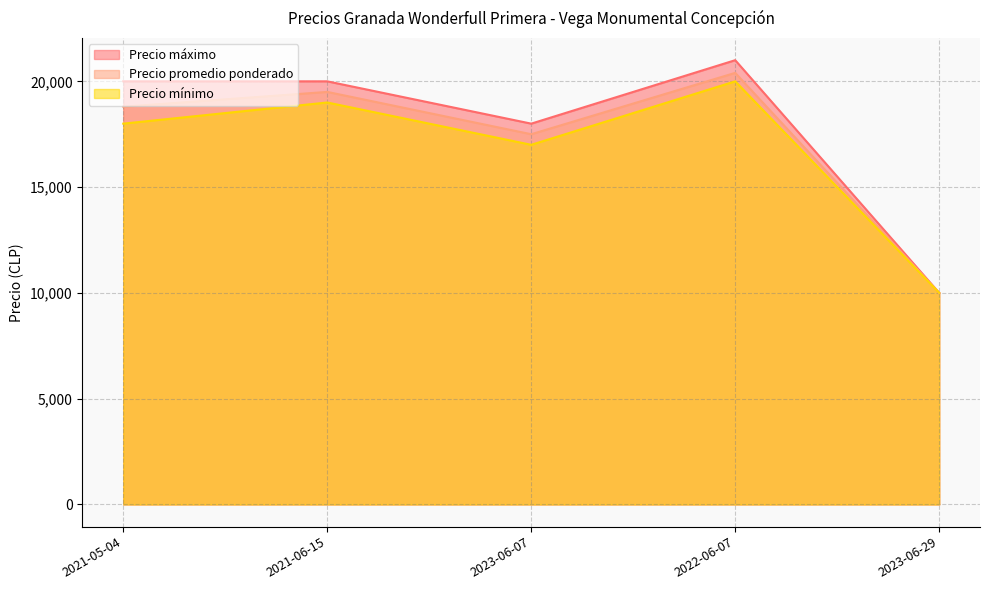

Which series changed the most between 2023-06-07 and 2022-06-07?

Precio mínimo